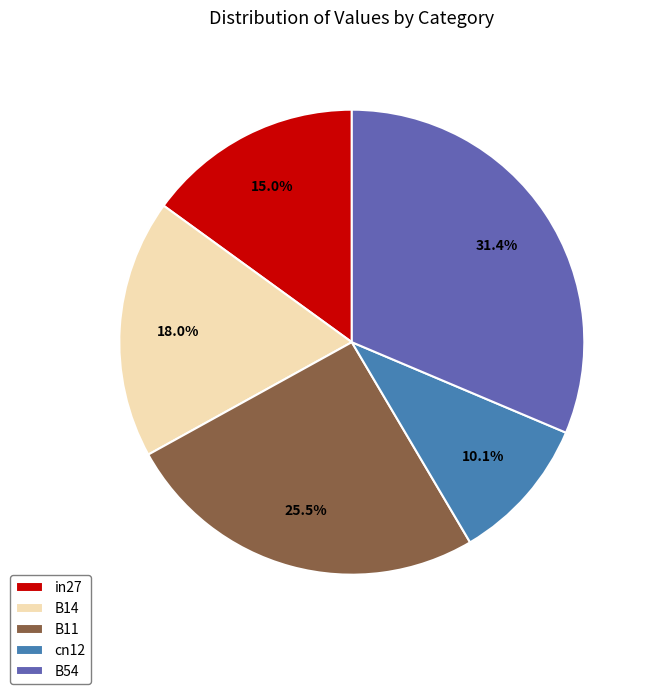

Rank the categories by value from highest to lowest.

B54, B11, B14, in27, cn12